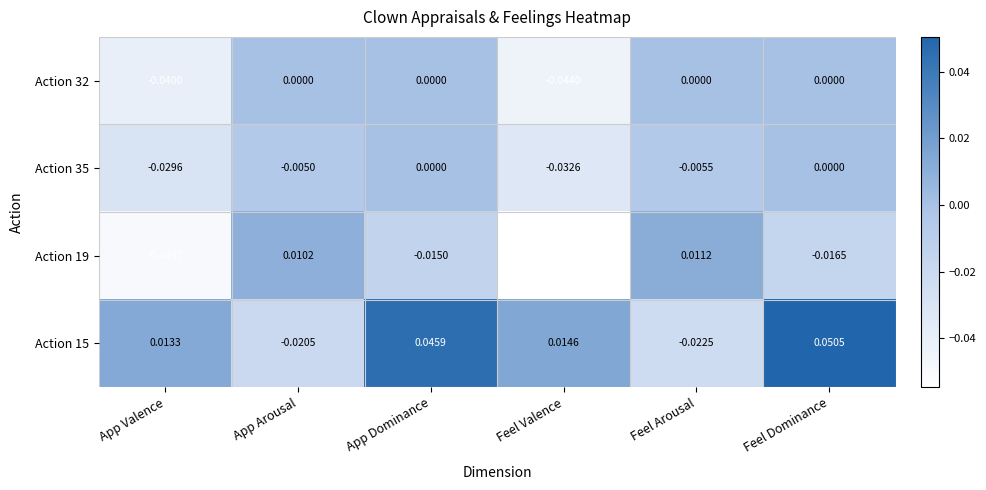

Rank the categories by Action 15 value from lowest to highest.

Feel Arousal, App Arousal, App Valence, Feel Valence, App Dominance, Feel Dominance